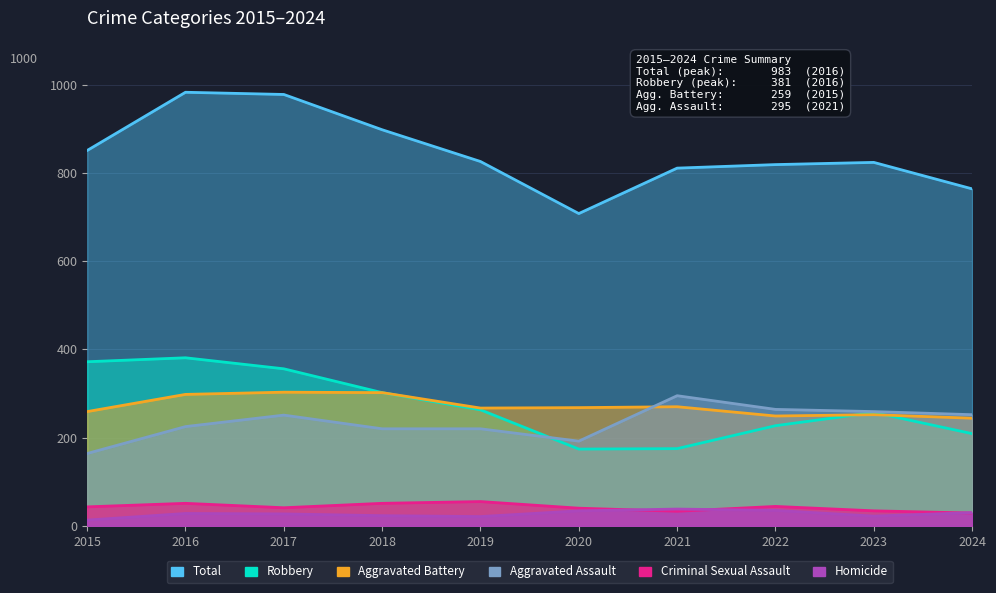

At which category does Aggravated Assault reach its first local peak?

2017